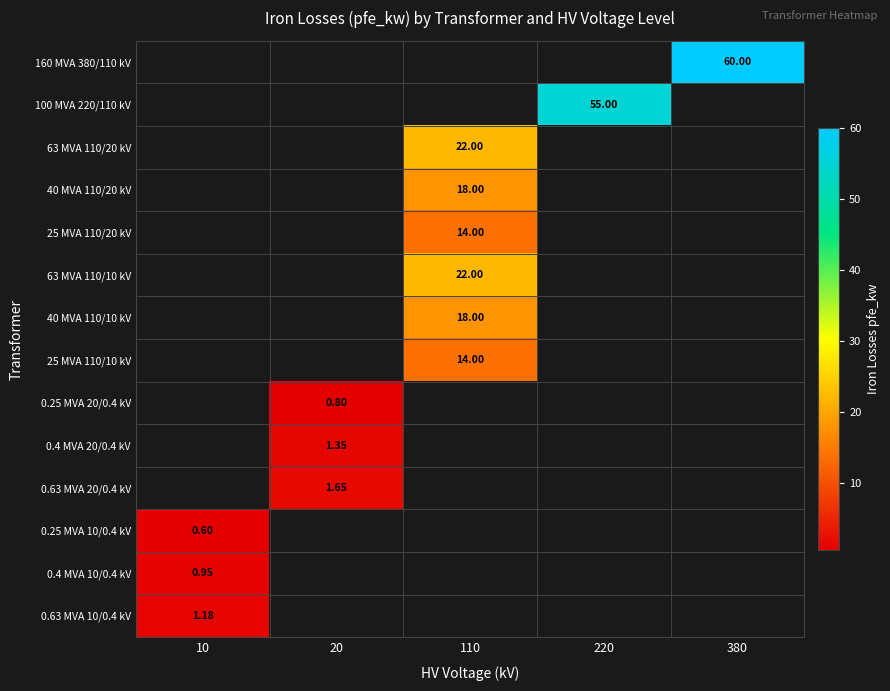

How many data points does each series have?

5